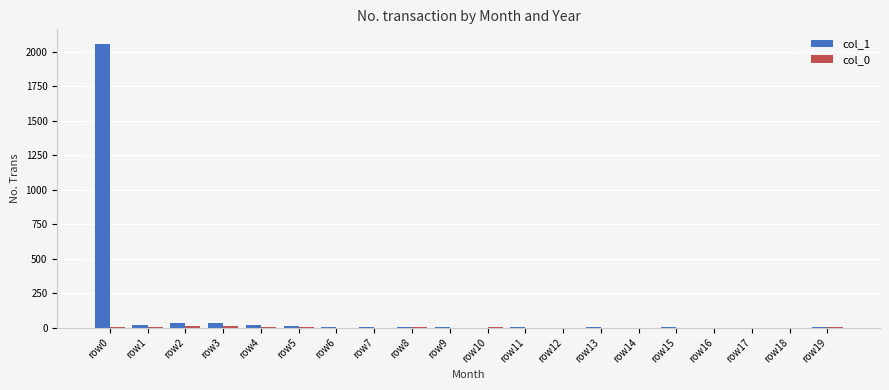

What is the maximum value shown in the chart?

2058